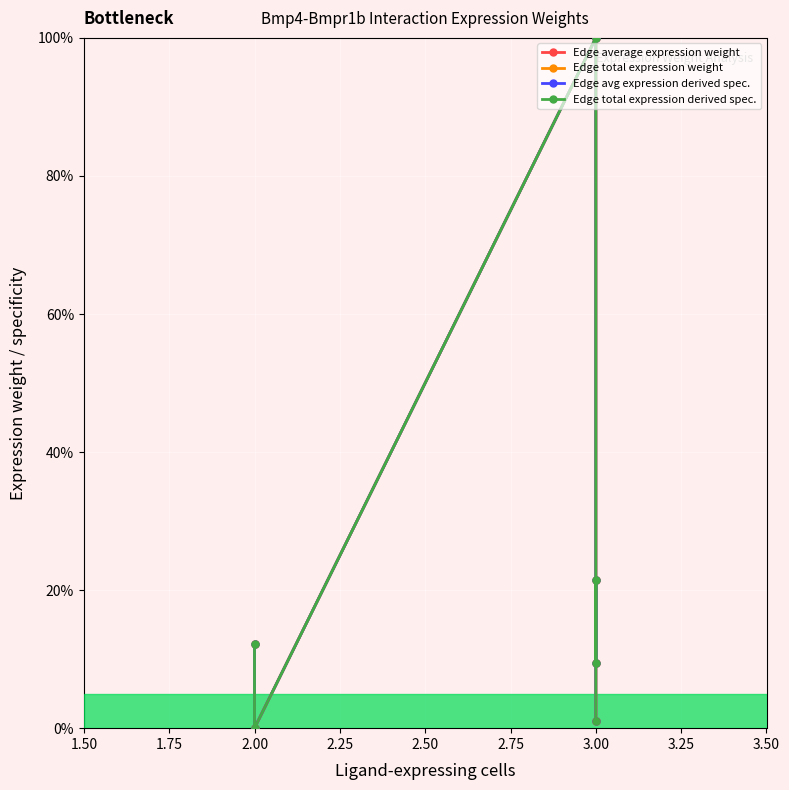

Which series has the largest range (max minus min)?

Edge total expression weight